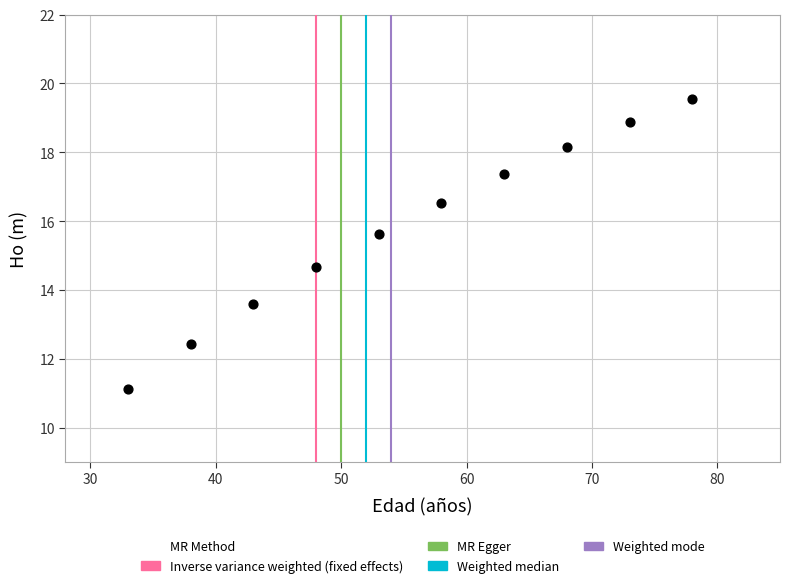

What is the range of Y values (max minus min)?

8.4